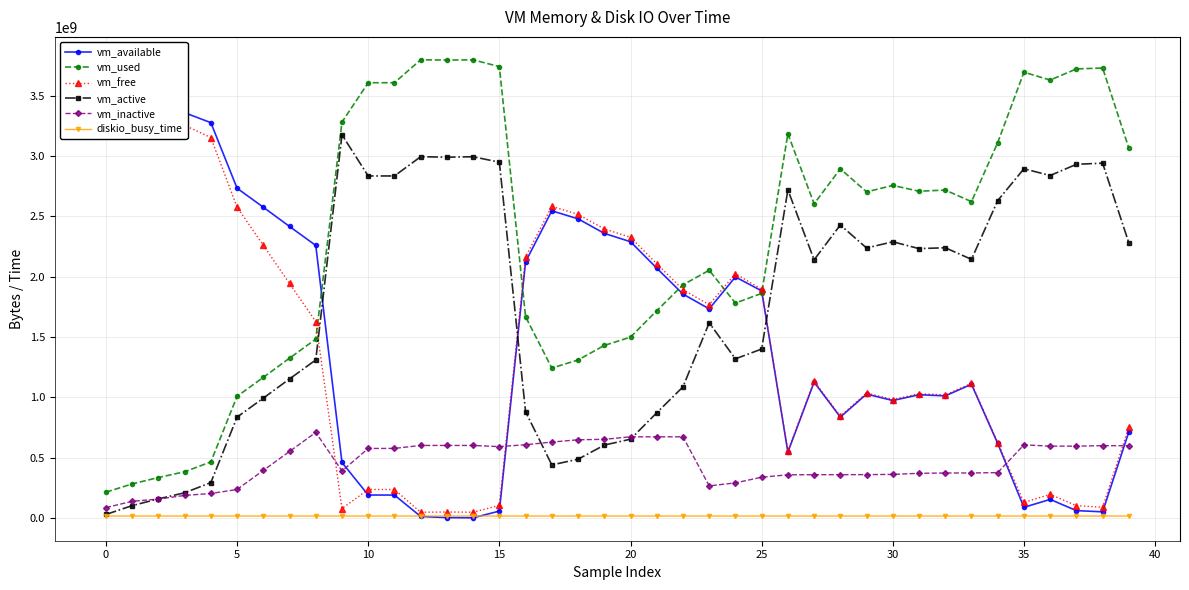

Which category has the lowest value across all series?

14